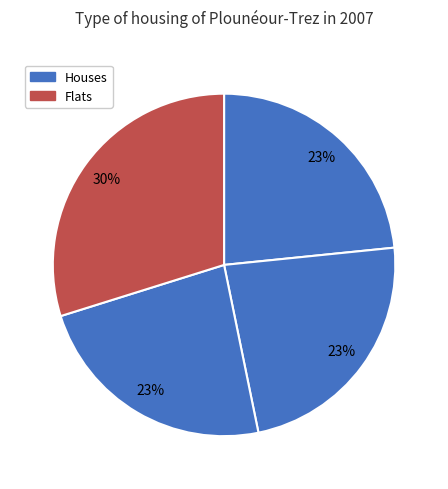

Count the number of slices in the pie.

4